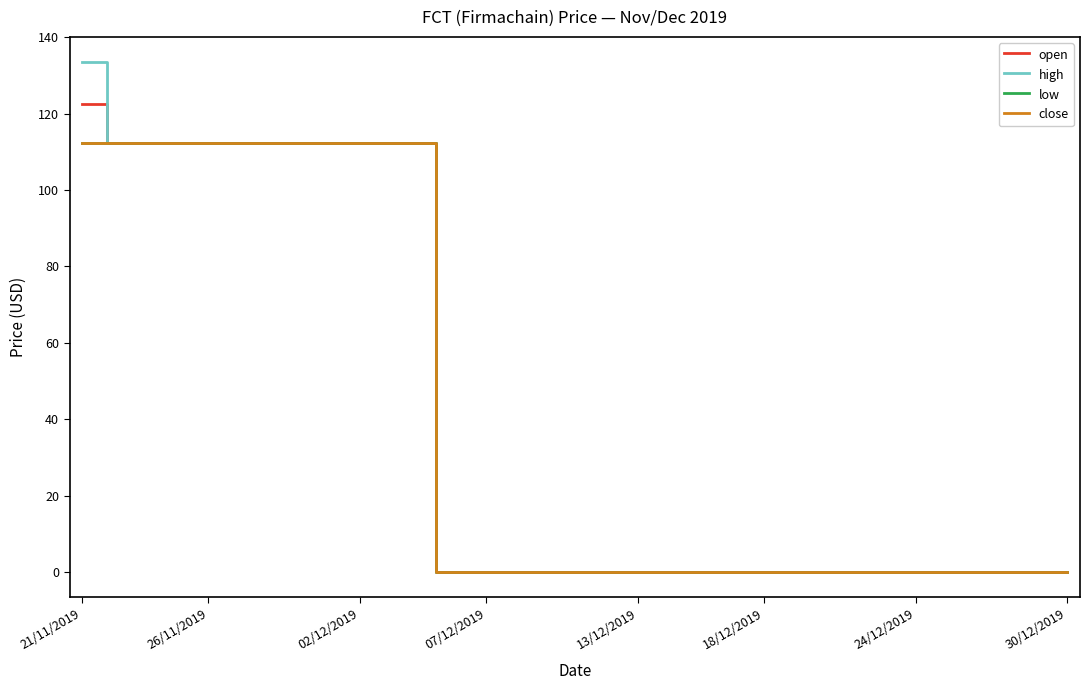

What is the highest value of the open series?

122.6